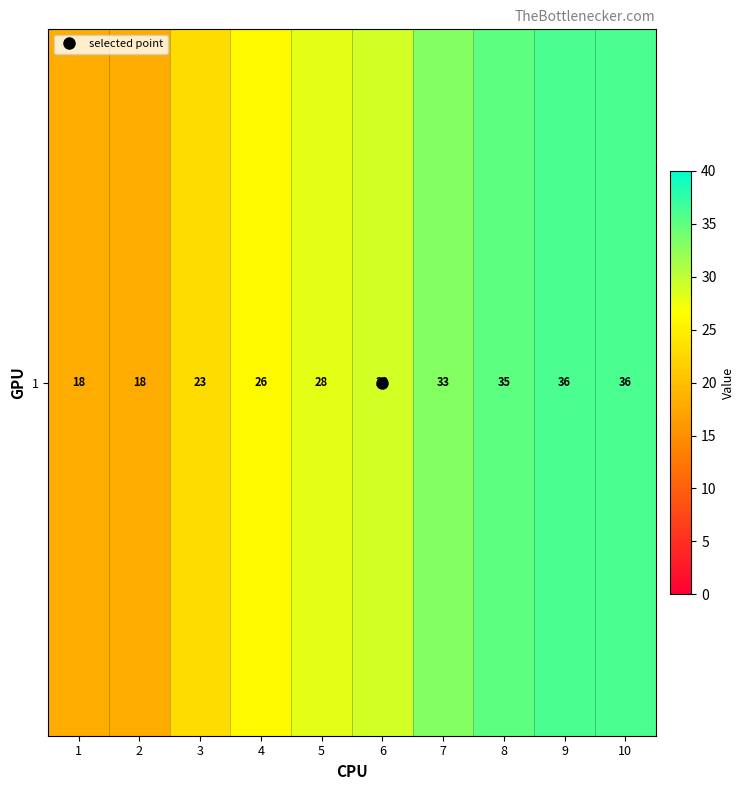

What is the maximum value shown in the chart?

36